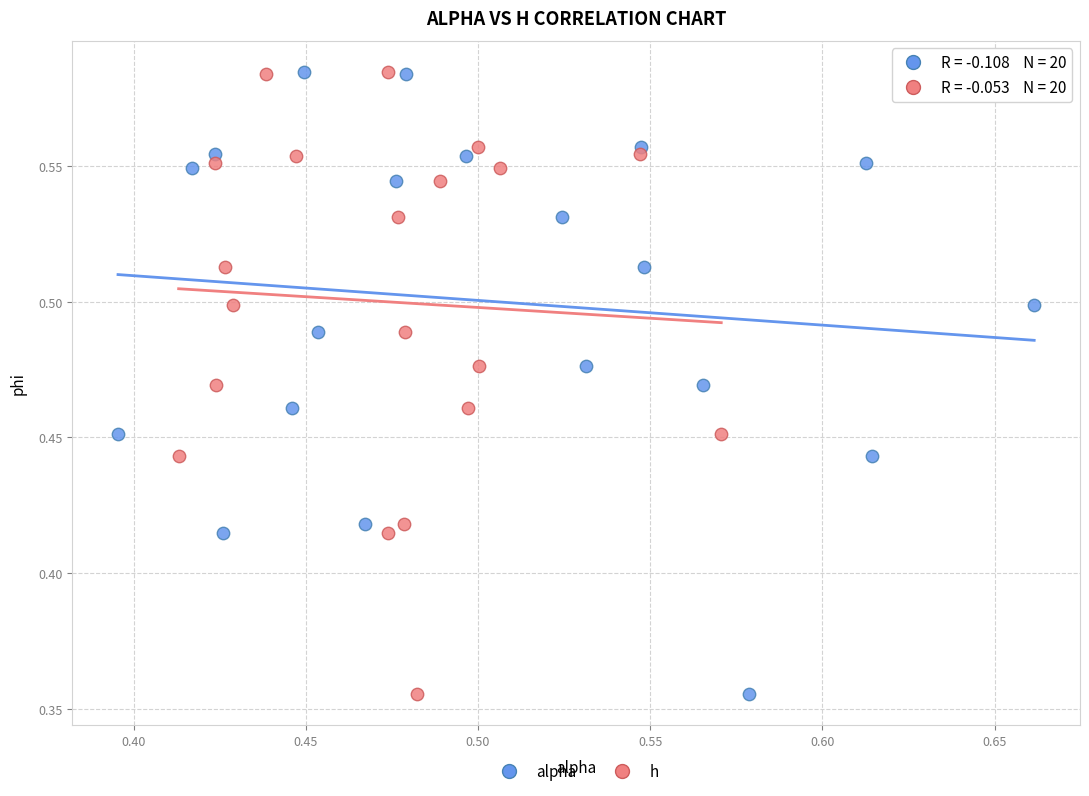

What are all the series names shown in the legend?

alpha, h